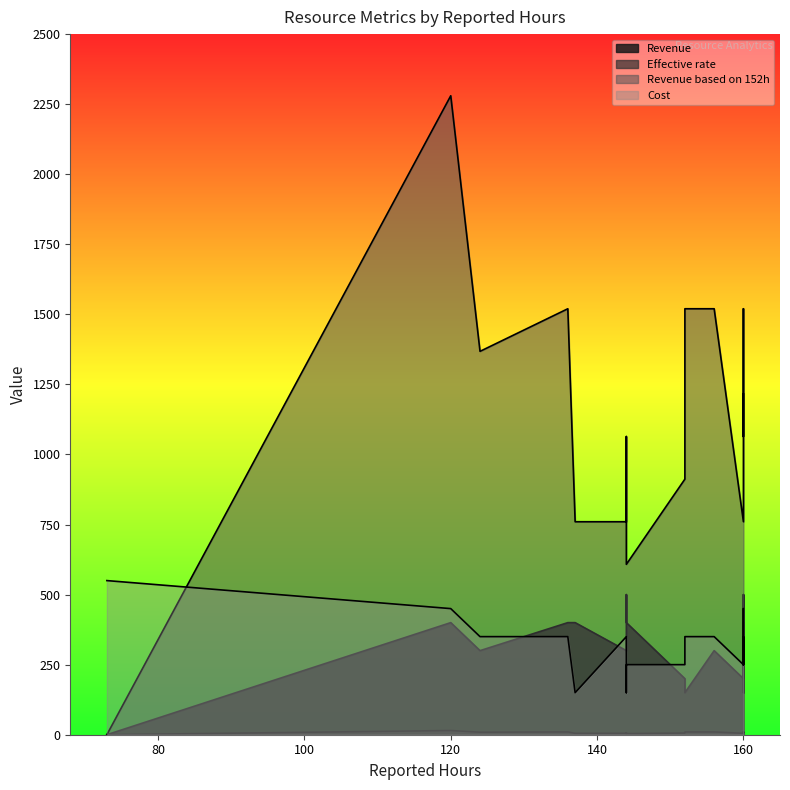

True or false: Cost and Revenue cross at least once.

True